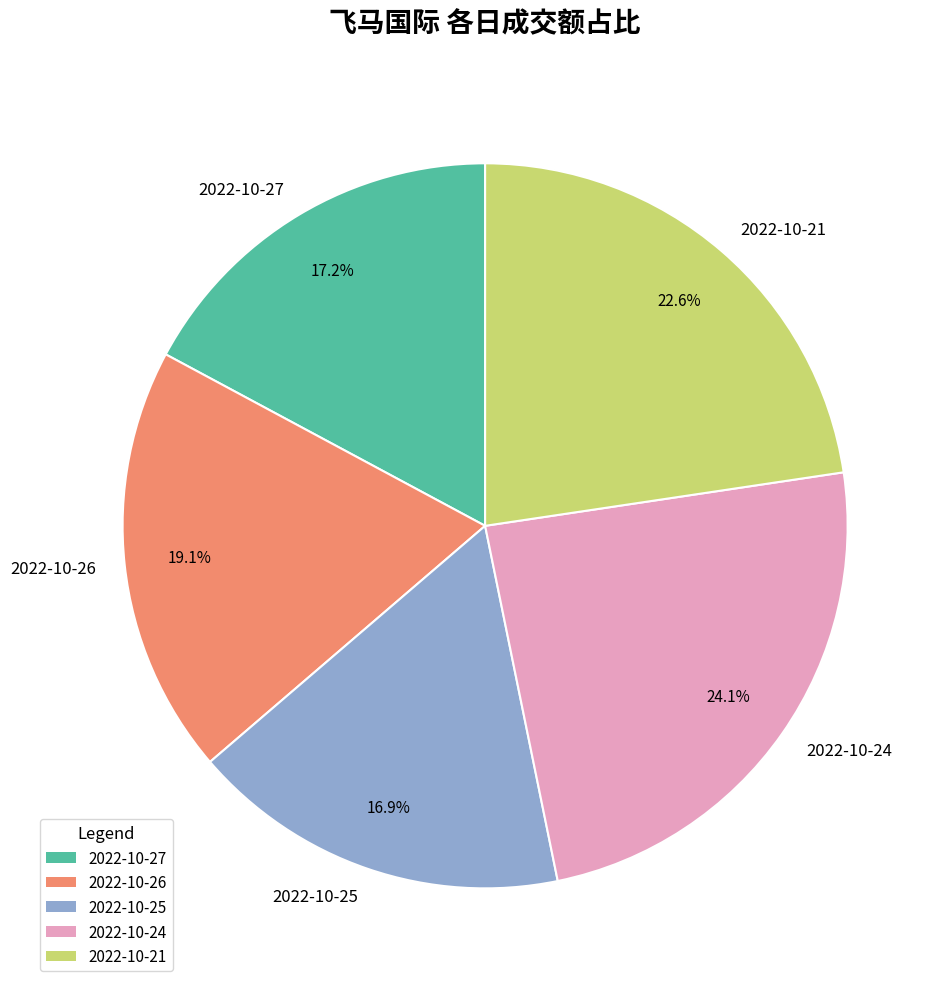

Is there a majority slice in this chart?

No